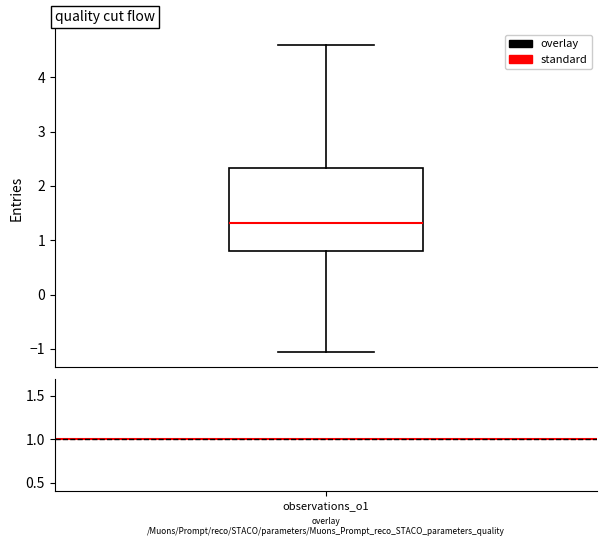

Transcribe this box plot: give where the median line is, the range the box spans, and where the two whiskers end, as read against the y-axis. The values are not printed on the chart, so give them approximately, as read against the axis.

median 1.3, box 0.8 to 2.3, whiskers -1.1 to 4.6